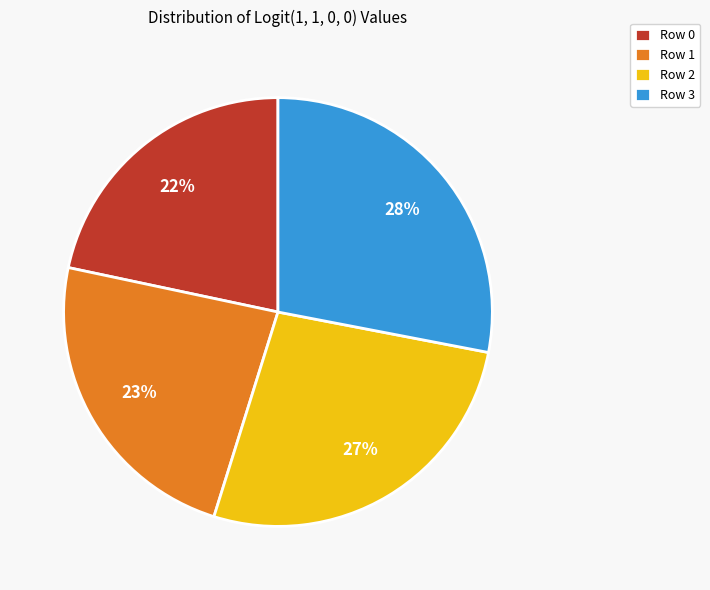

Is there a majority slice in this chart?

No